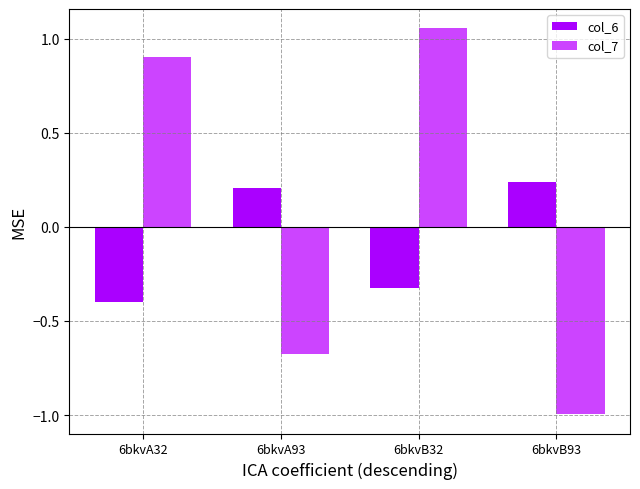

At 6bkvB93, list the series in order from smallest to largest.

col_7, col_6